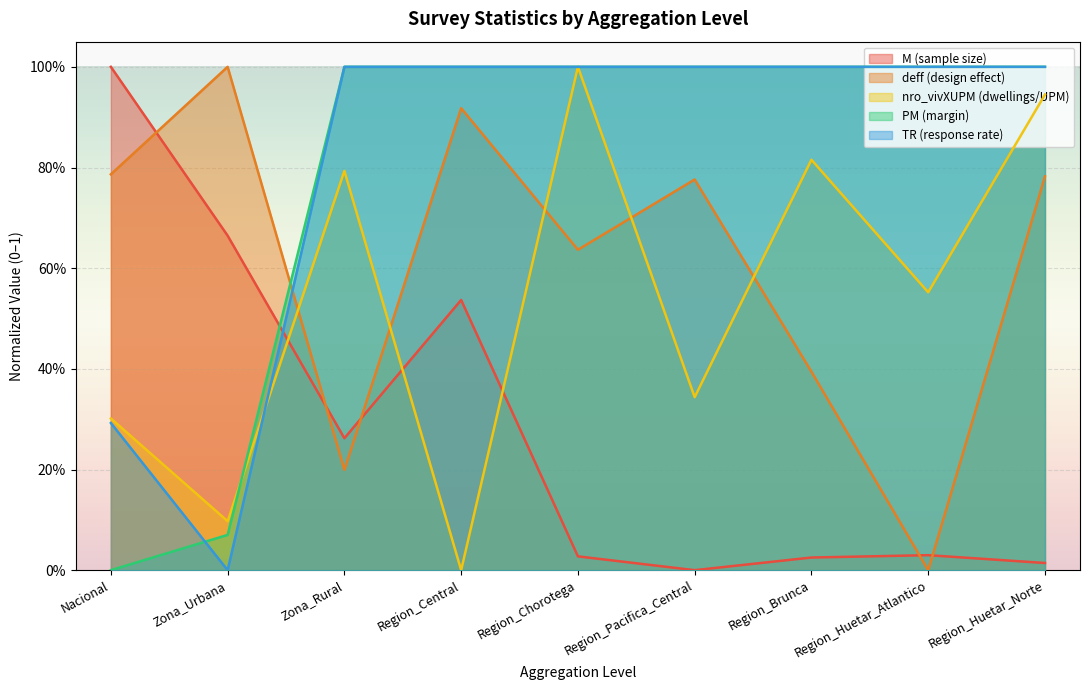

What are all the series names shown in the legend?

M (sample size), deff (design effect), nro_vivXUPM (dwellings/UPM), PM (margin), TR (response rate)